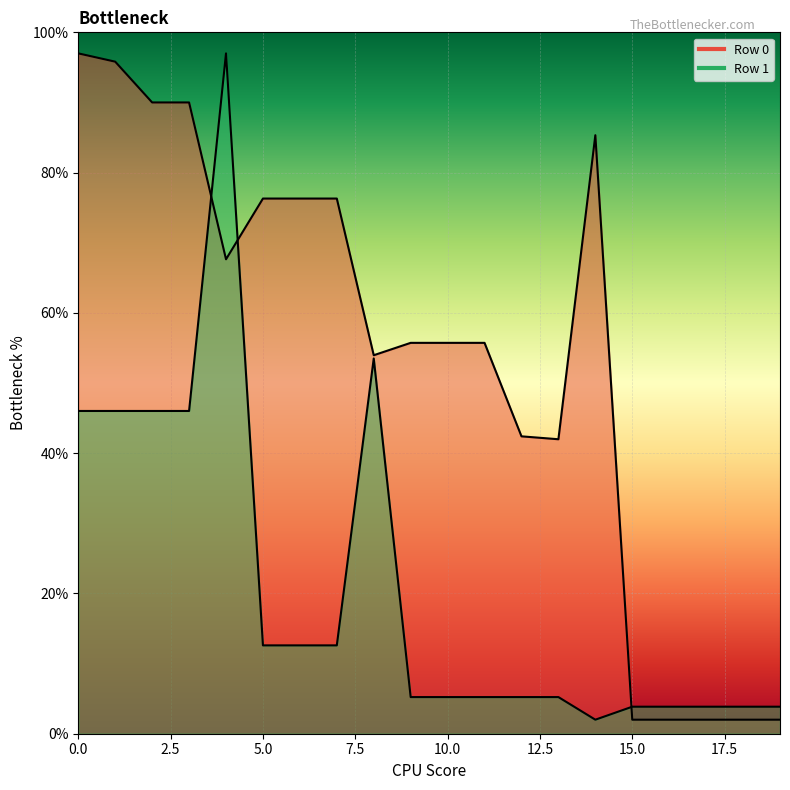

True or false: Row 1 has a value of 2.0 at 17.

False